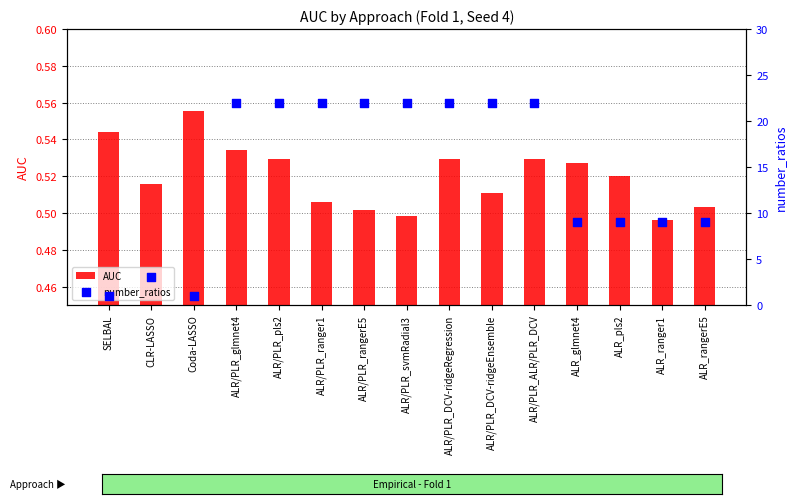

At how many categories does at least one series exceed 7?

12